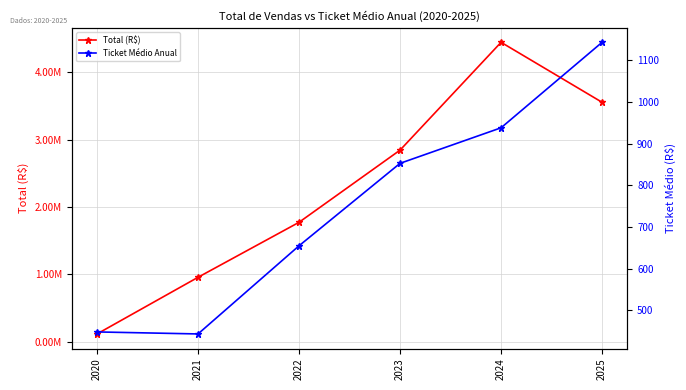

True or false: Total (R$) and Ticket Médio Anual intersect in this chart.

False